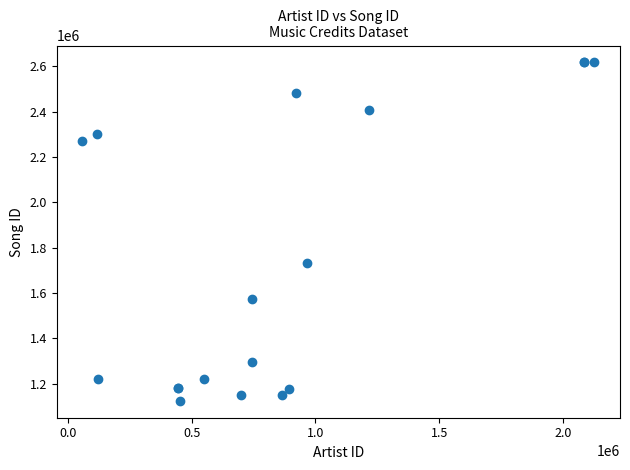

What Y value in the scatter plot is closest to 1870331?

1733946